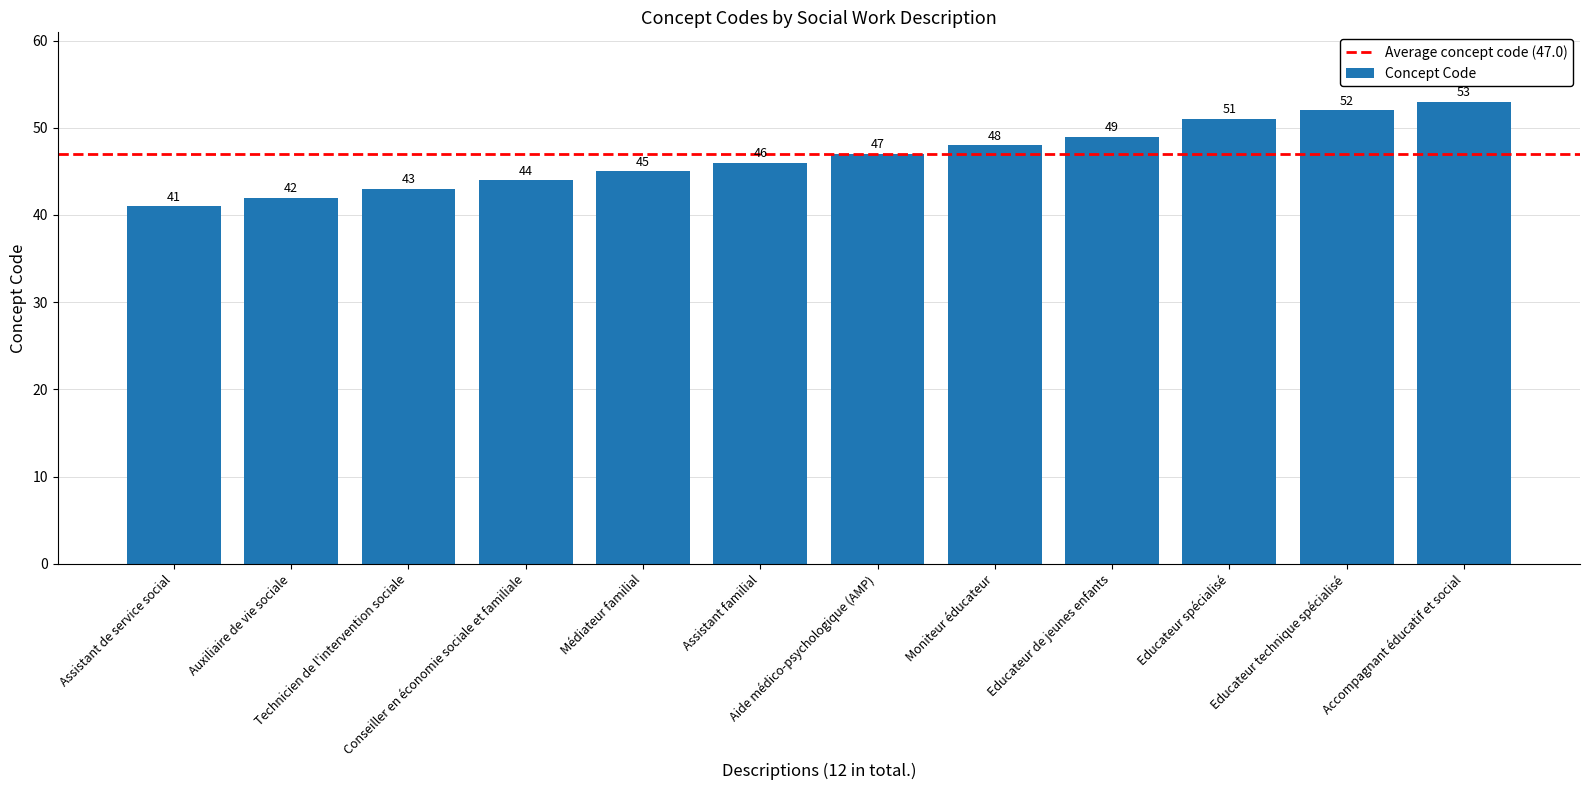

At which category does the chart reach its minimum across all series?

Assistant de service social